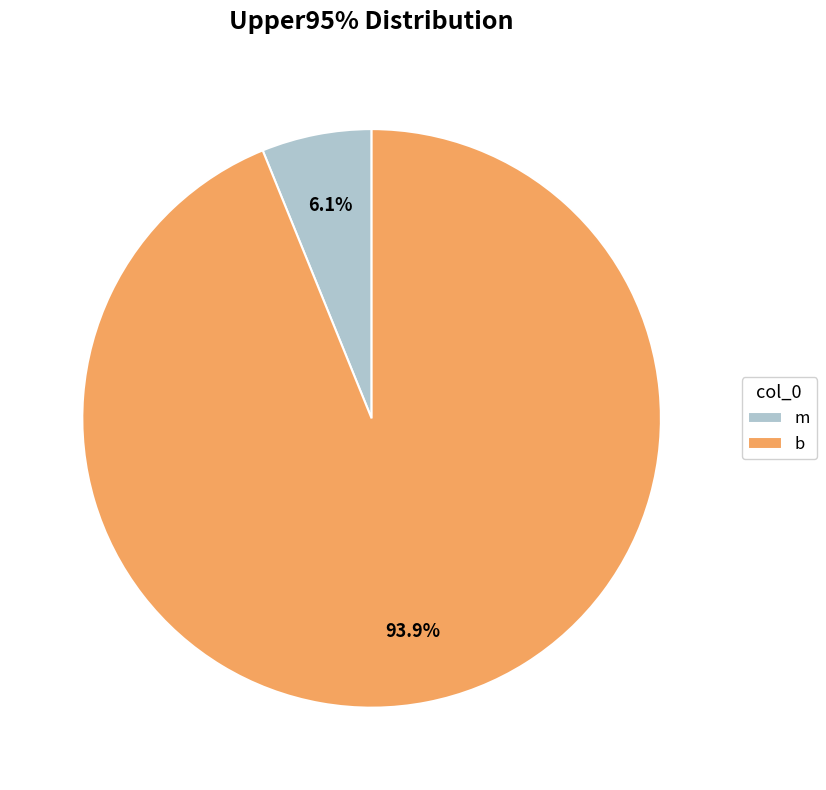

Is there any slice that represents more than half of the pie?

Yes